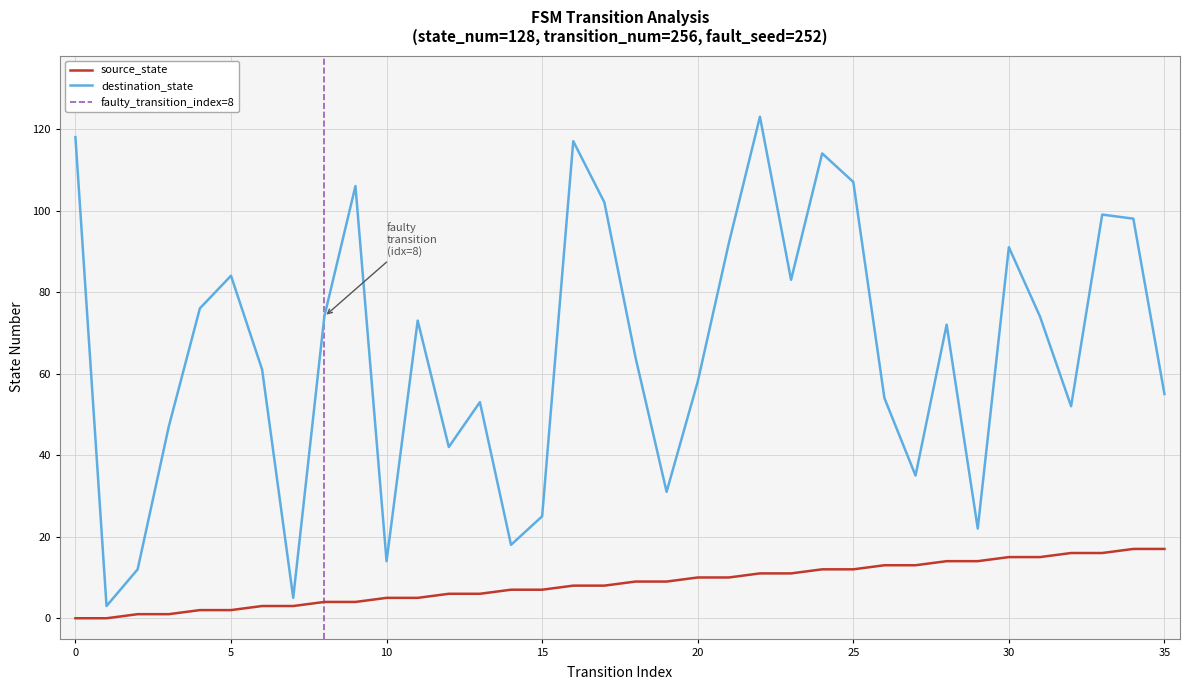

At which category is the sum across all series the highest?

22